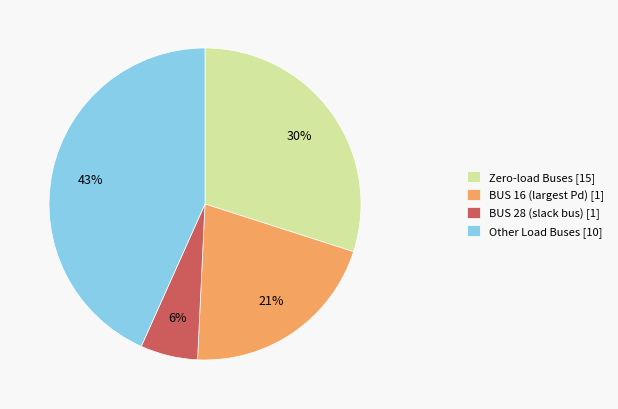

To the nearest percent, what is the average slice percentage?

25%